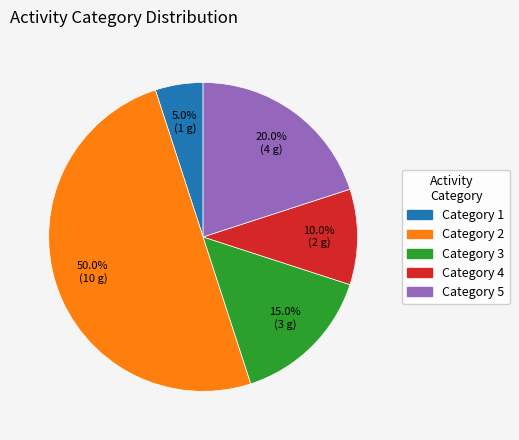

What is the largest slice in the pie chart?

Category 2